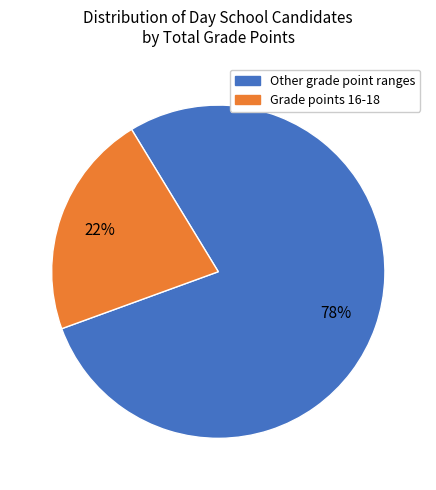

How many slices are in this pie chart?

2